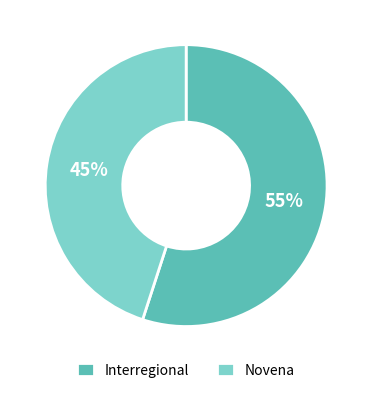

True or false: Interregional accounts for 55% of the total.

True